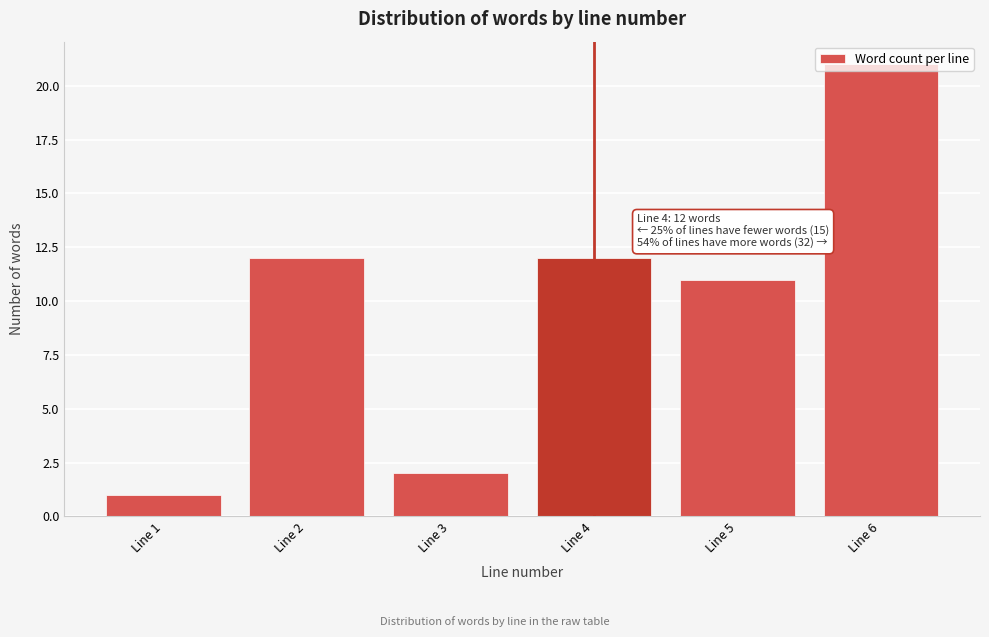

What is the maximum value shown in the chart?

21